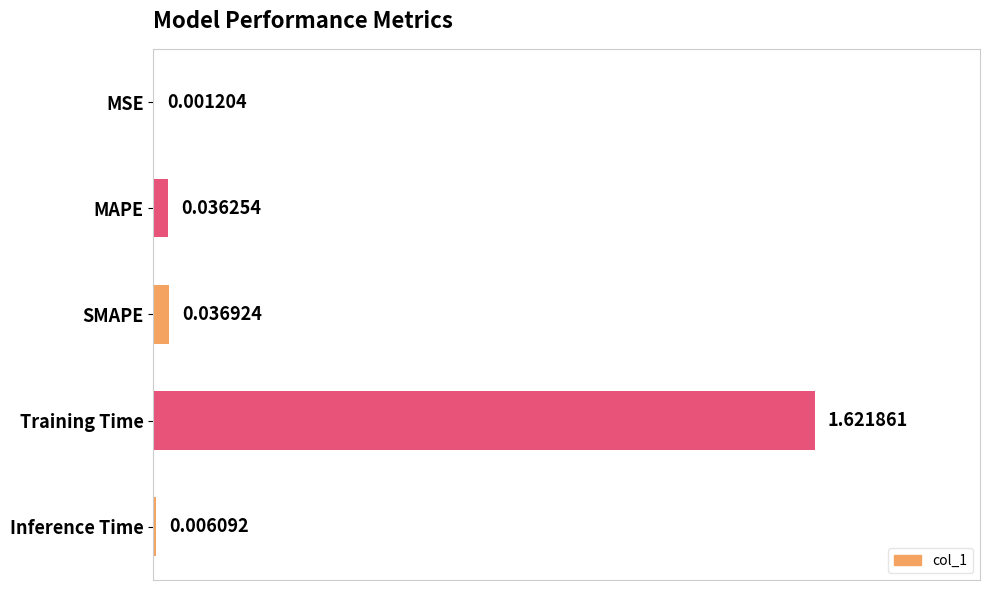

Which has a higher value, MSE or SMAPE?

SMAPE